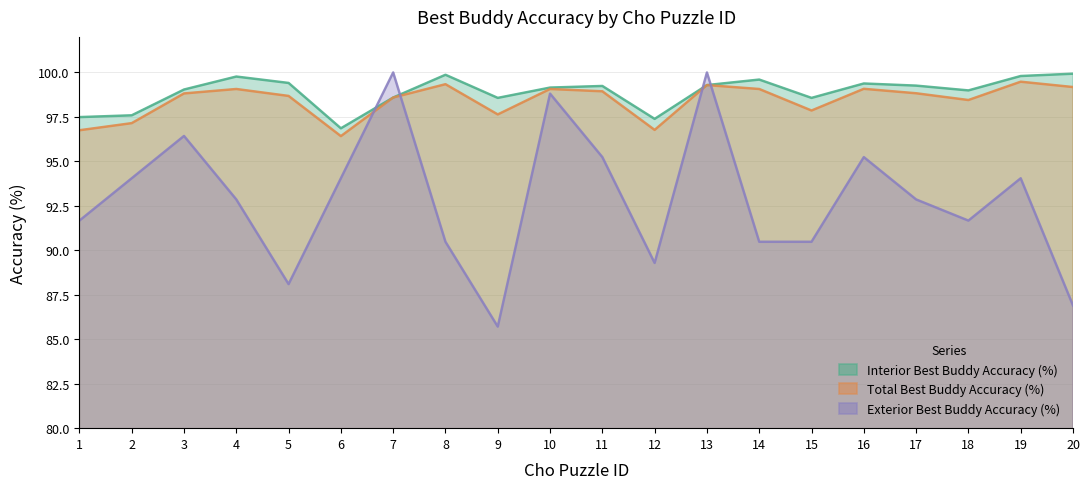

At which category does Interior Best Buddy Accuracy (%) reach its first local peak?

4